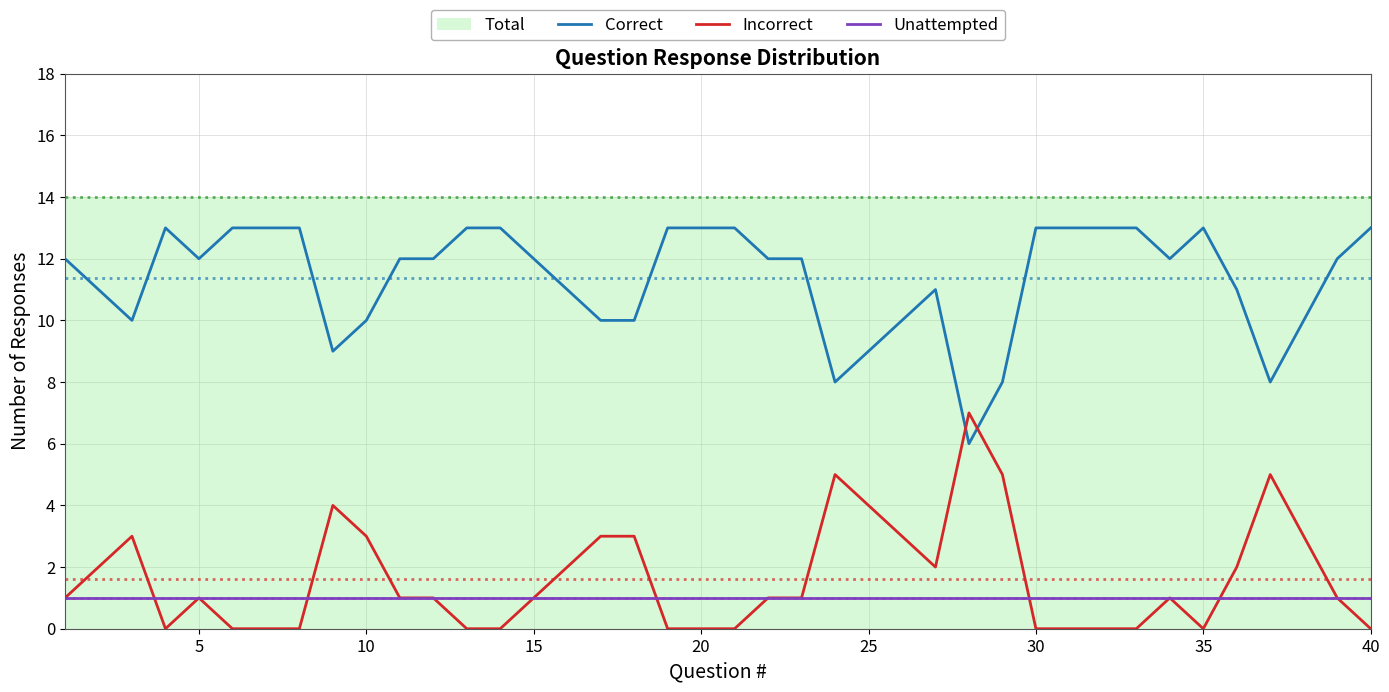

What is the difference between the maximum and second lowest values in the Correct series?

5